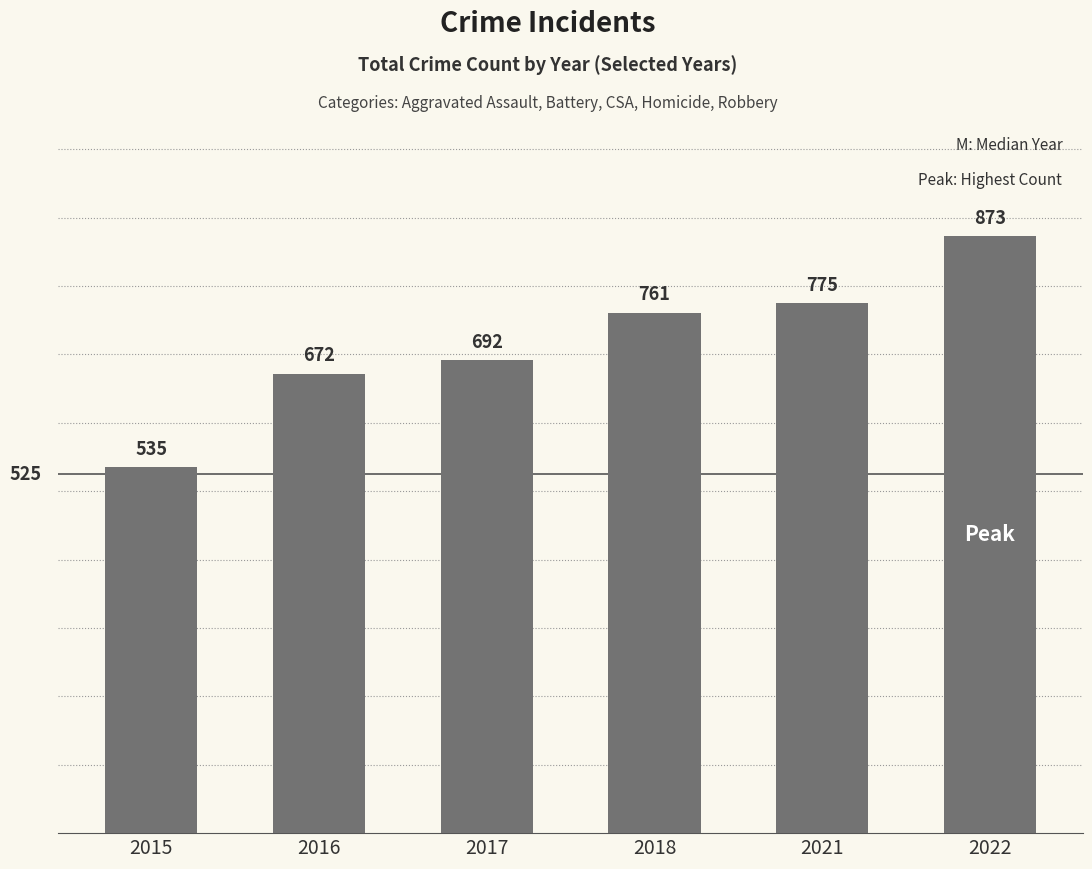

Reading left to right, transcribe all the data shown in this chart.

2015=535	2016=672	2017=692	2018=761	2021=775	2022=873